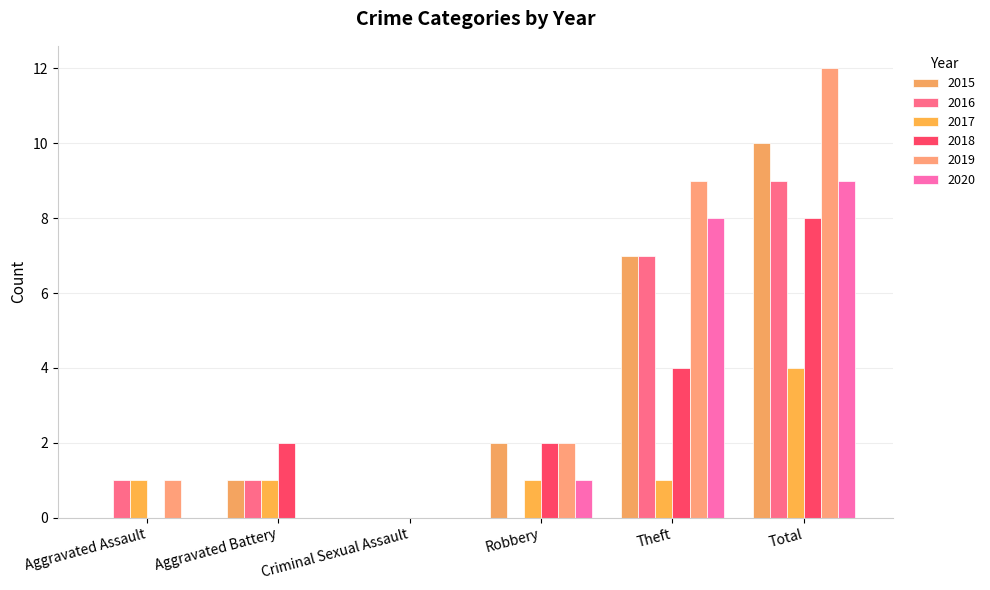

At which category is the sum across all series the highest?

Total